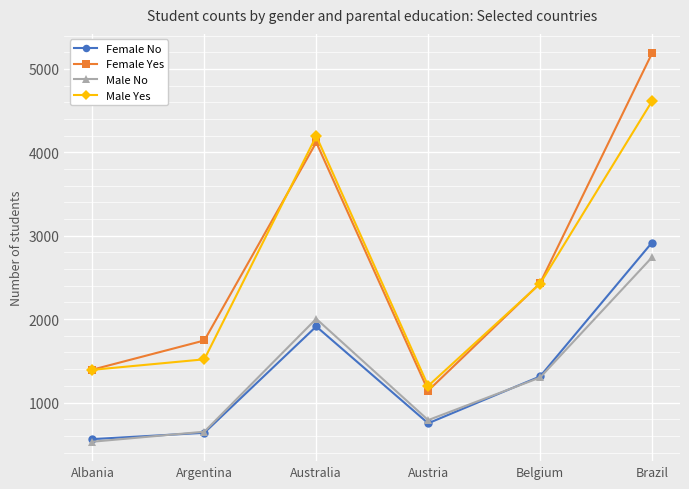

Which series changed the most between Albania and Argentina?

Female Yes